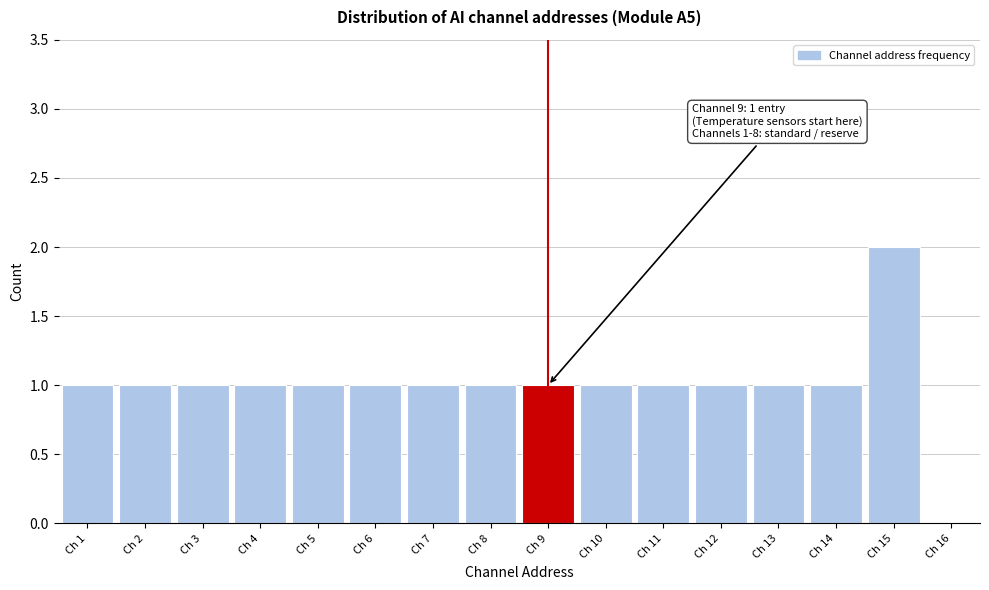

Reading left to right, what are all the values shown in this chart?

Ch 1=1	Ch 2=1	Ch 3=1	Ch 4=1	Ch 5=1	Ch 6=1	Ch 7=1	Ch 8=1	Ch 9=1	Ch 10=1	Ch 11=1	Ch 12=1	Ch 13=1	Ch 14=1	Ch 15=2	Ch 16=0